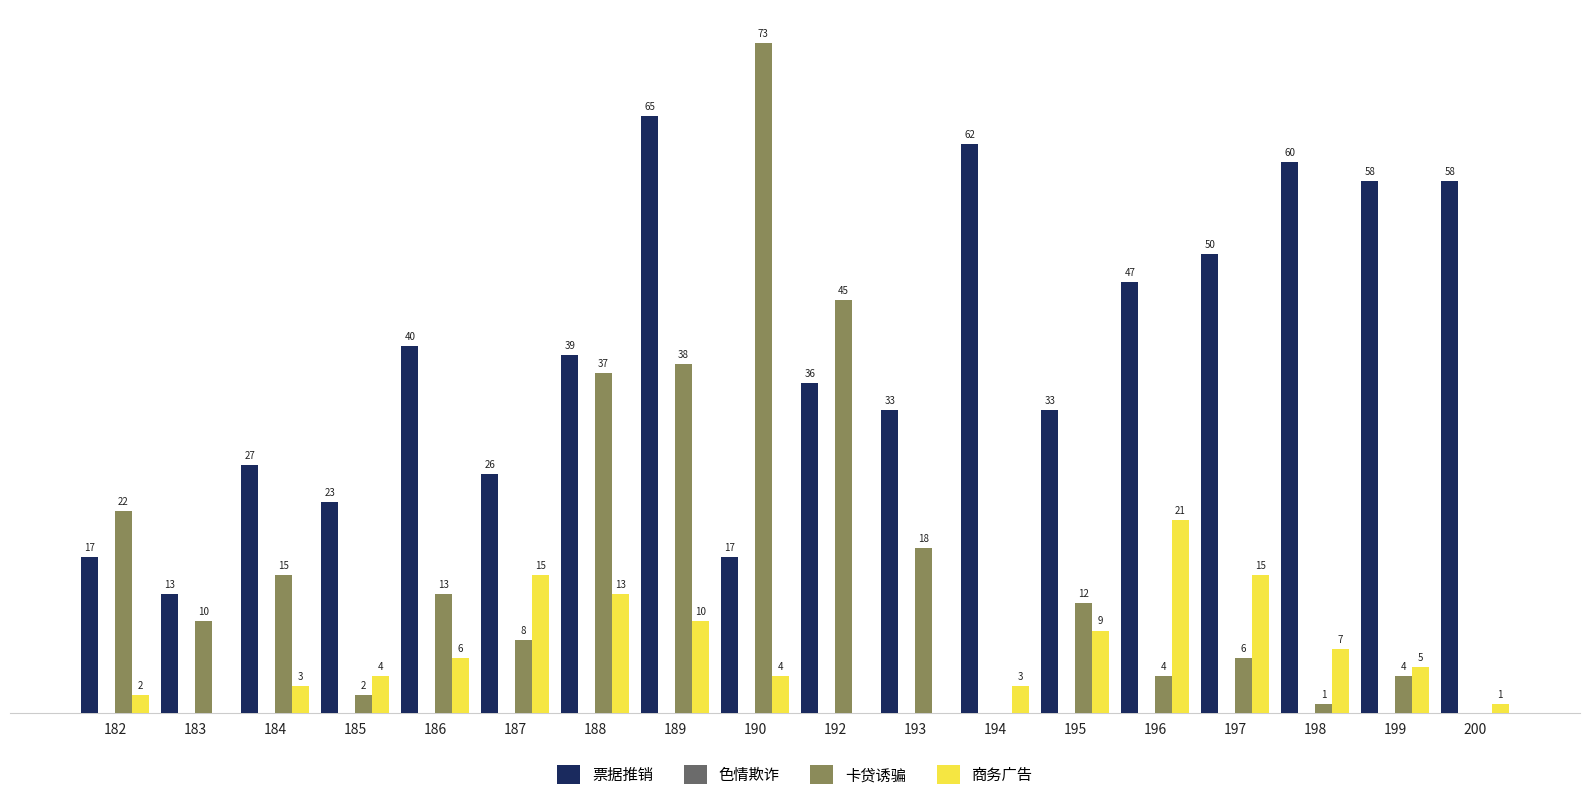

Between 186 and 195, which series saw the biggest shift?

票据推销